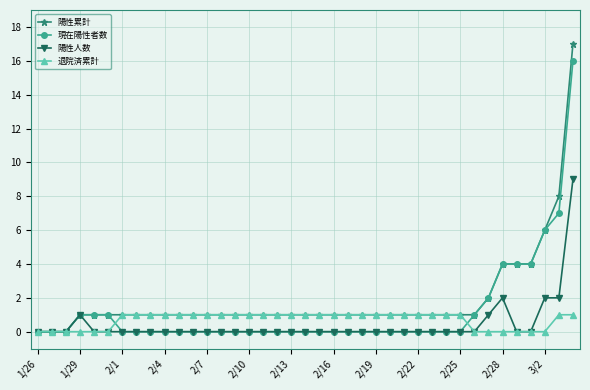

How many lines are shown in the chart?

4